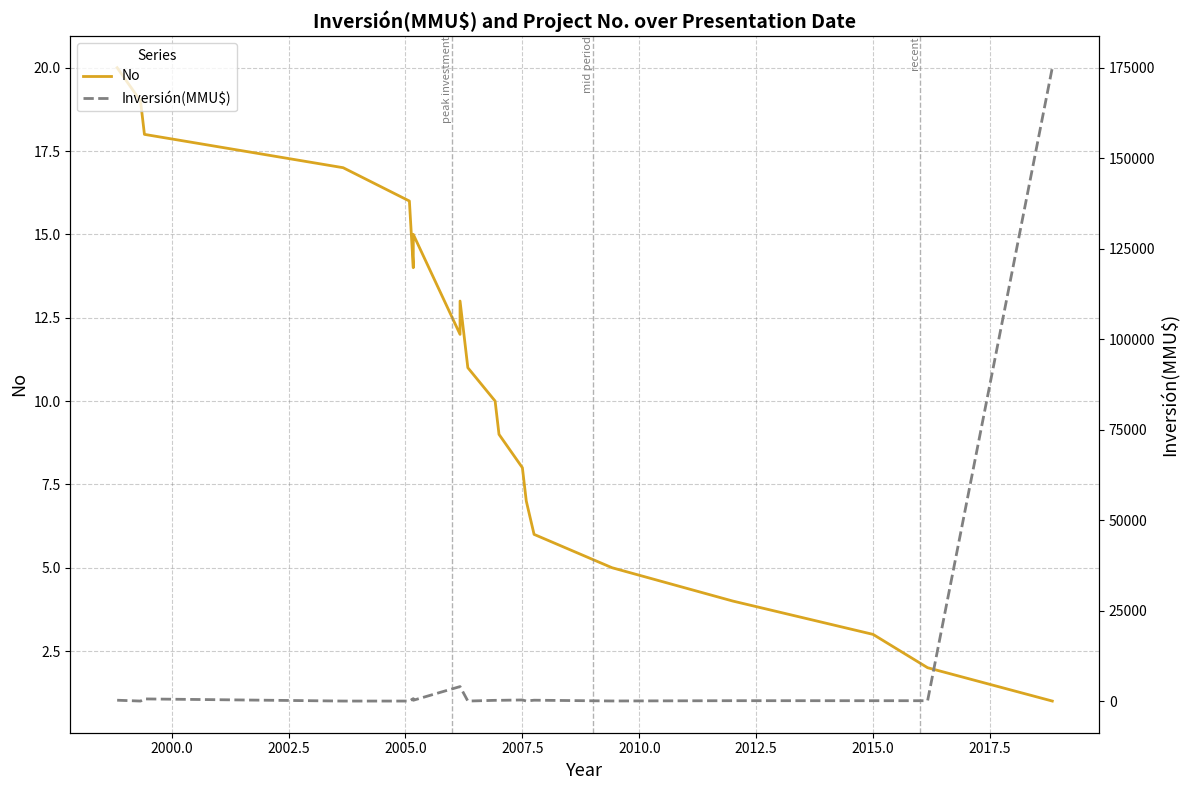

What is the value of the No point at the 13th from the left?

8